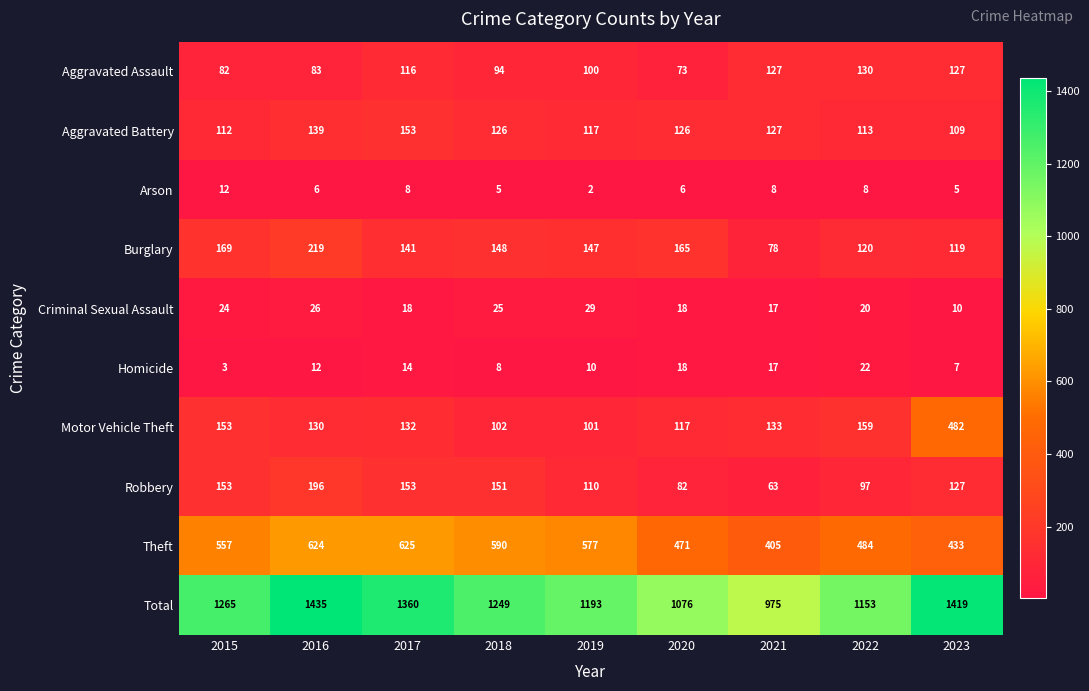

Which series has the largest total across all categories?

Total